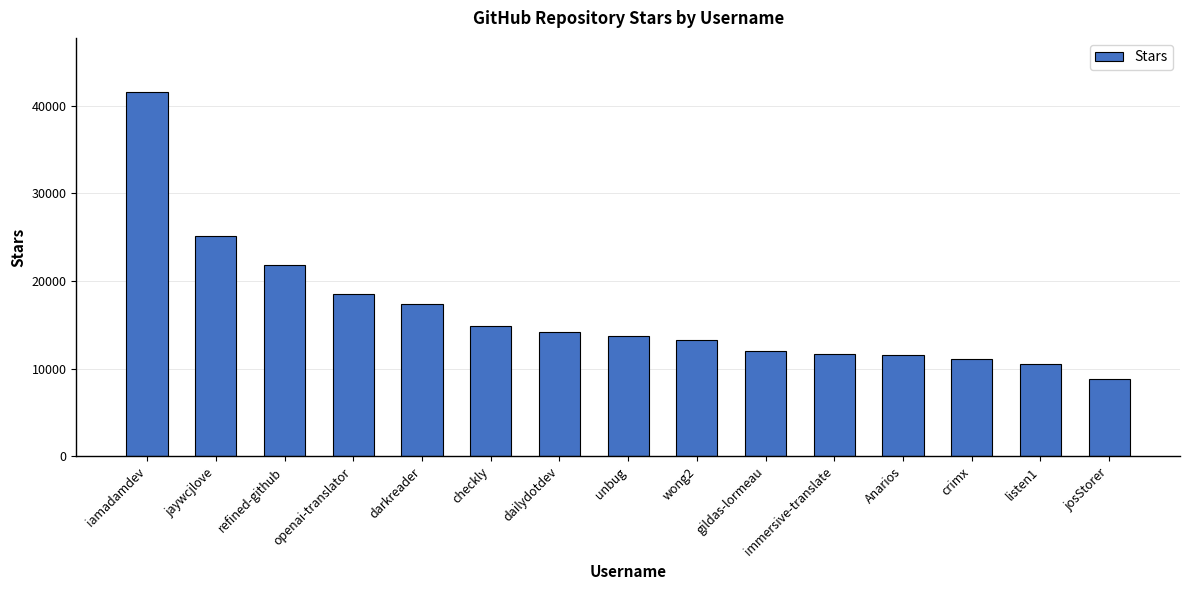

Approximately how many times larger is the value at wong2 compared to dailydotdev?

0.9